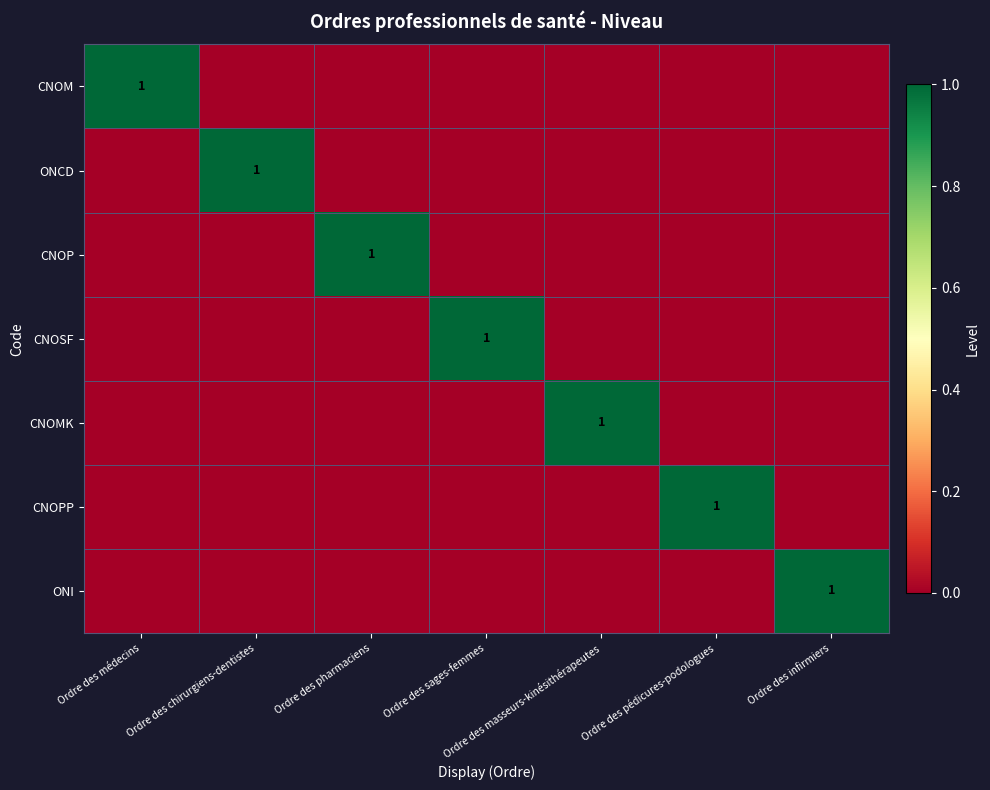

Is it true that ONI equals 1 at Ordre des infirmiers?

True